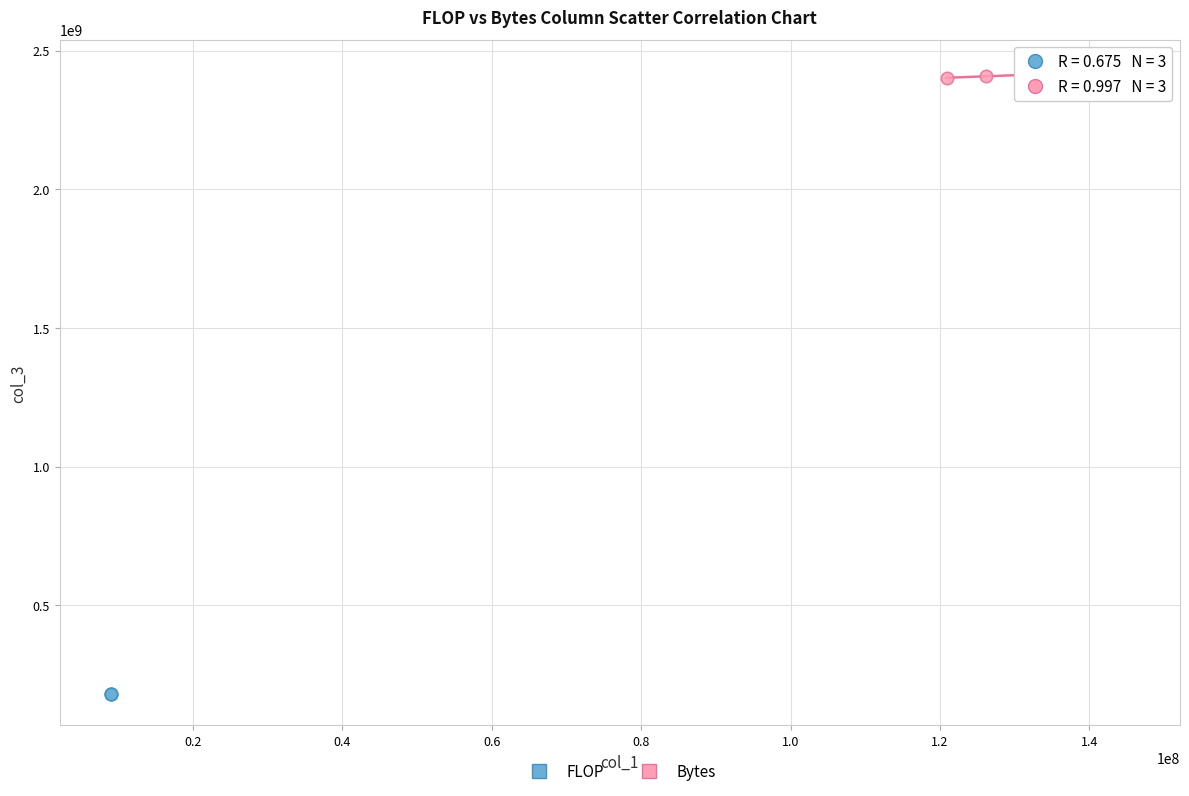

Which series reaches the minimum Y coordinate?

FLOP